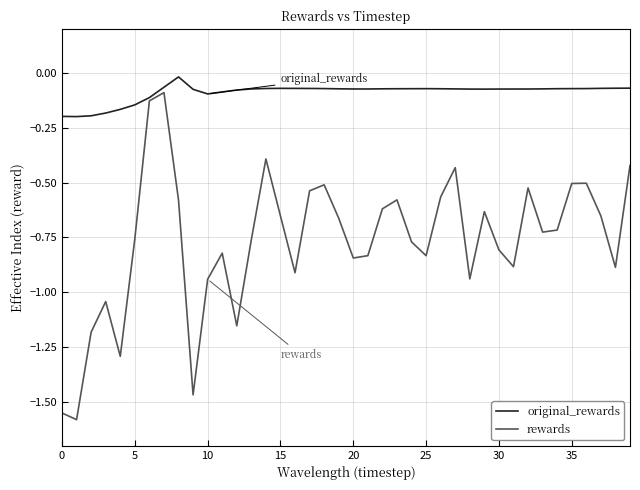

Which series has the widest spread of values?

rewards